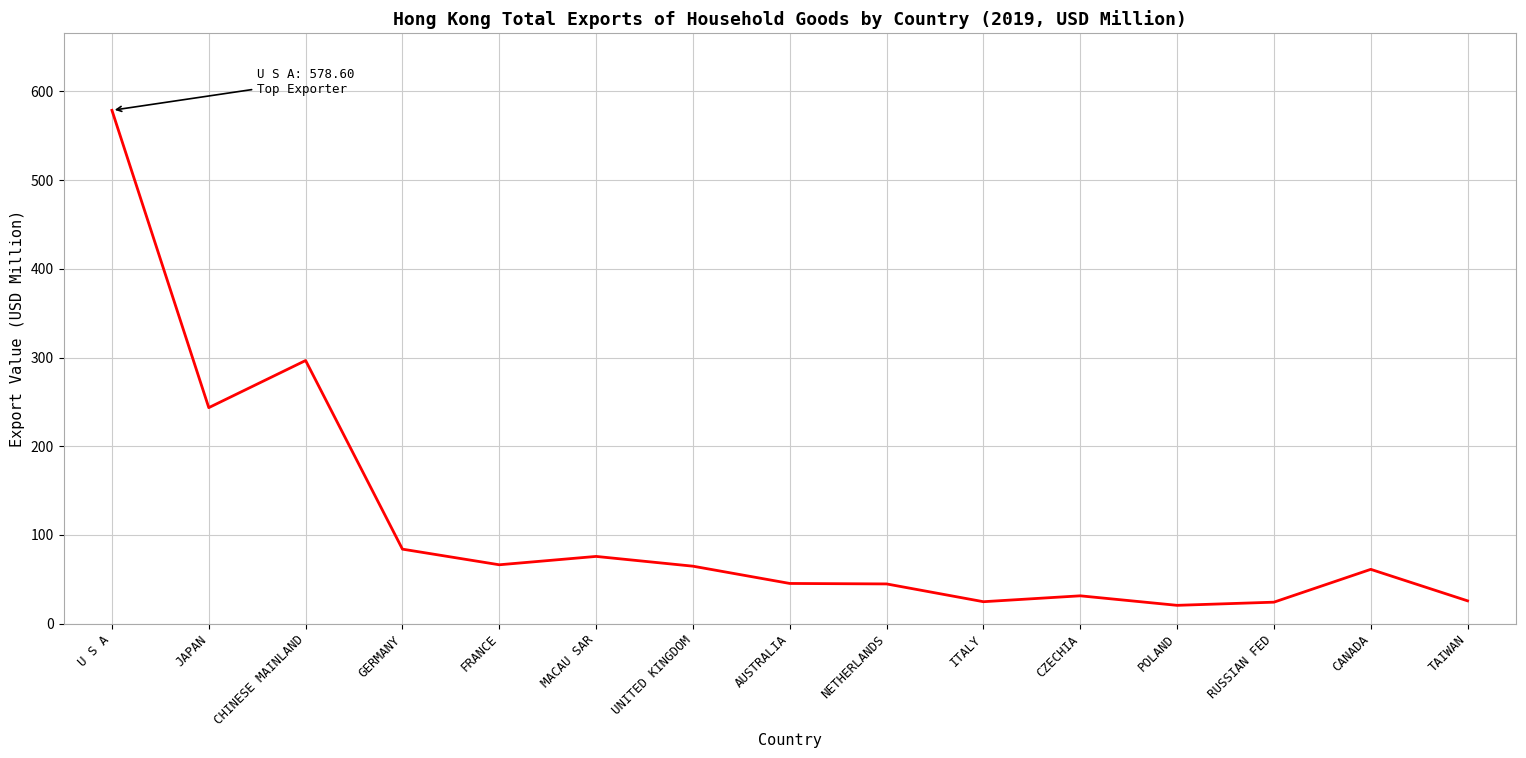

What is the change in value from GERMANY to NETHERLANDS?

-39.2